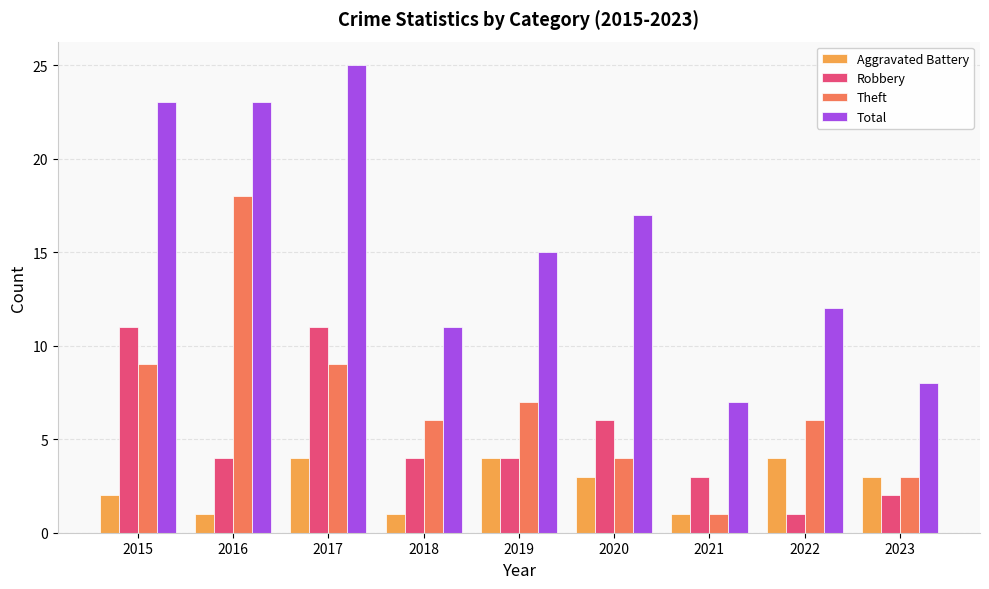

Reading right to left, list all the values displayed in this chart.

Aggravated Battery: 3	4	1	3	4	1	4	1	2
Robbery: 2	1	3	6	4	4	11	4	11
Theft: 3	6	1	4	7	6	9	18	9
Total: 8	12	7	17	15	11	25	23	23